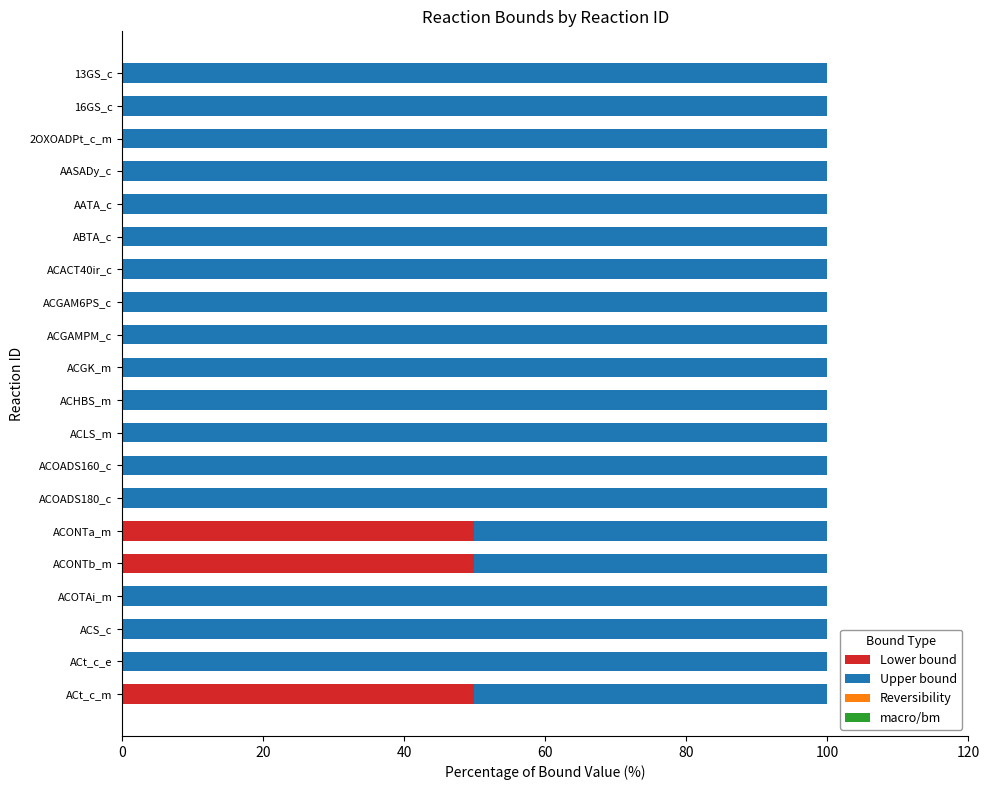

What is the total value across all series at ACHBS_m?

99.9